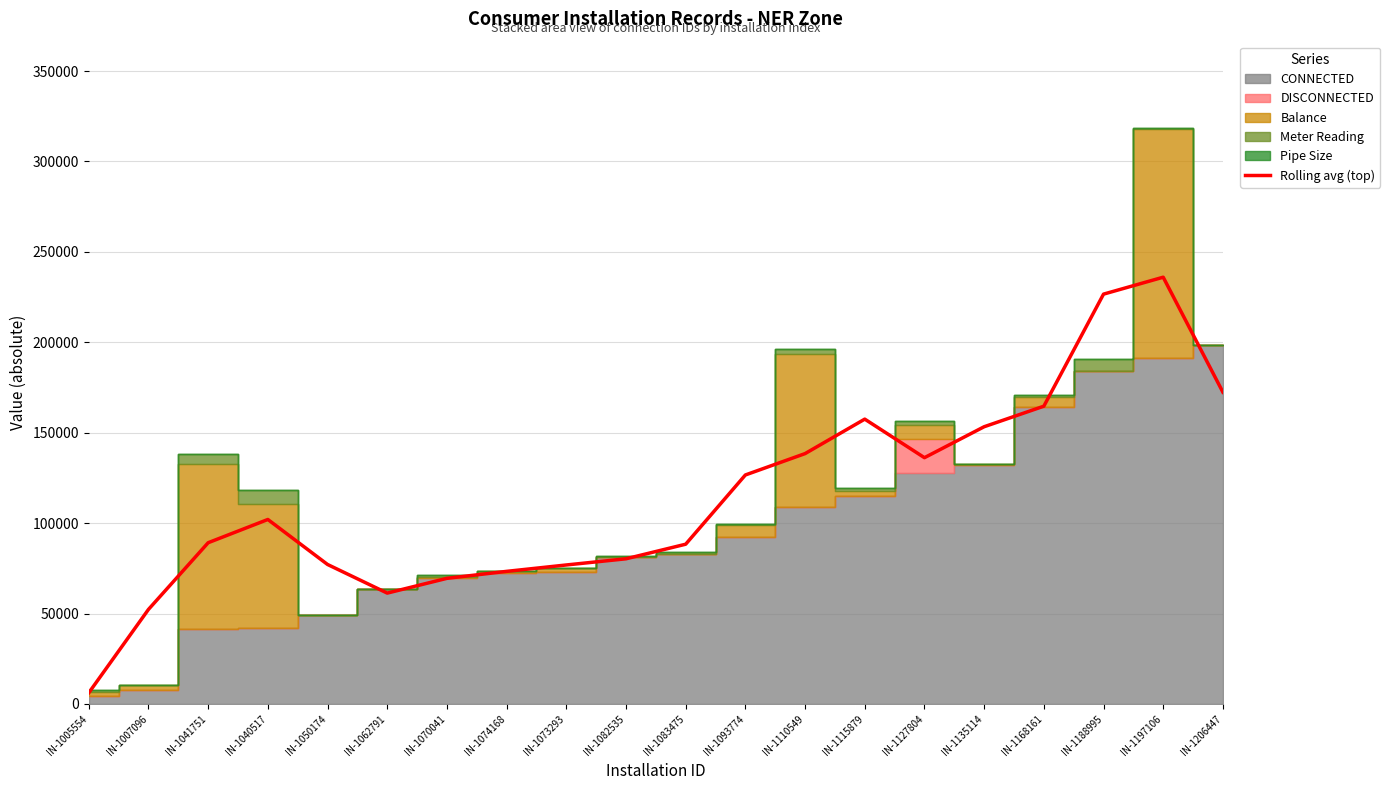

How many lines are shown in the chart?

1